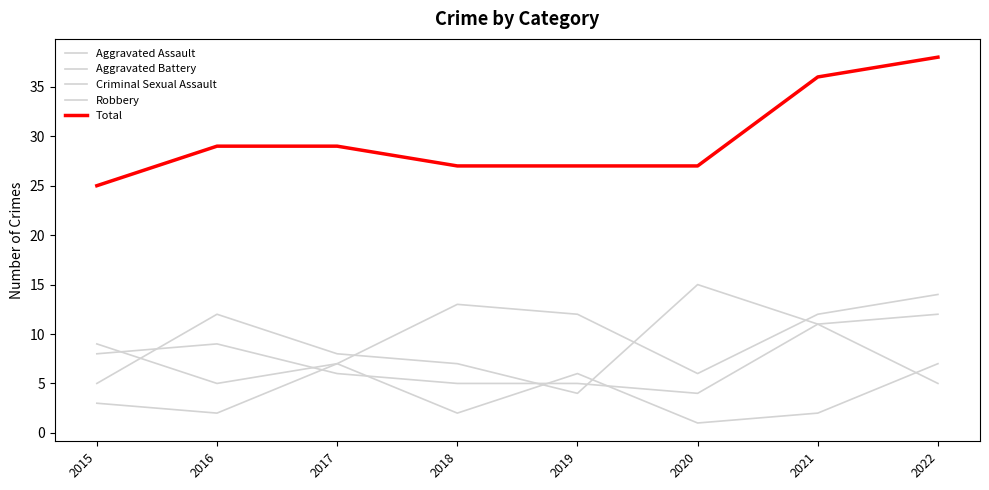

How many lines are shown in the chart?

5